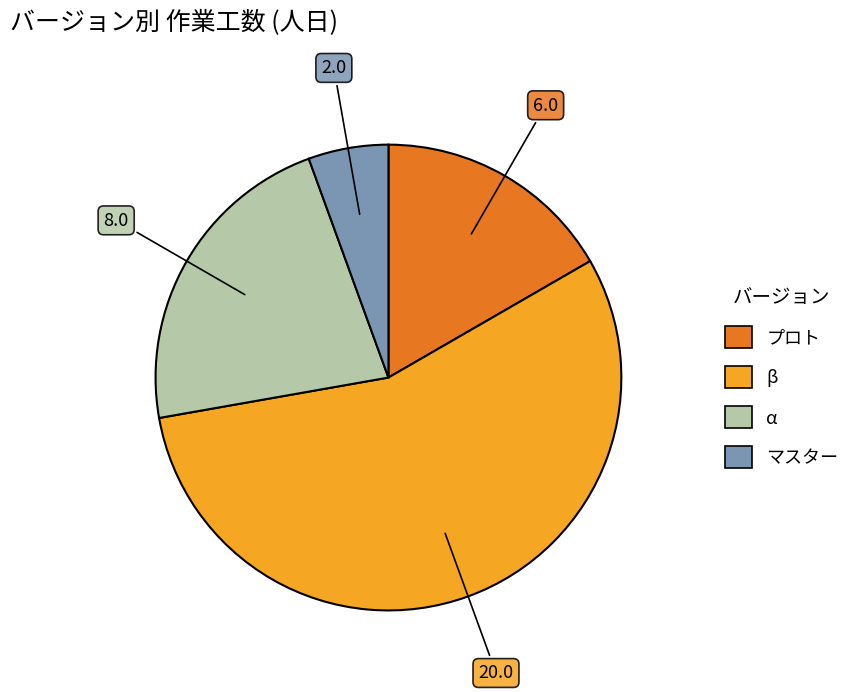

Is it true that マスター is 18% of the pie?

False